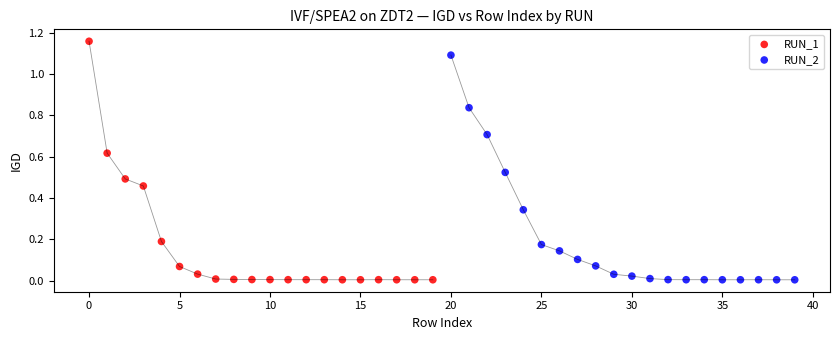

Which series reaches the maximum Y coordinate?

RUN_1